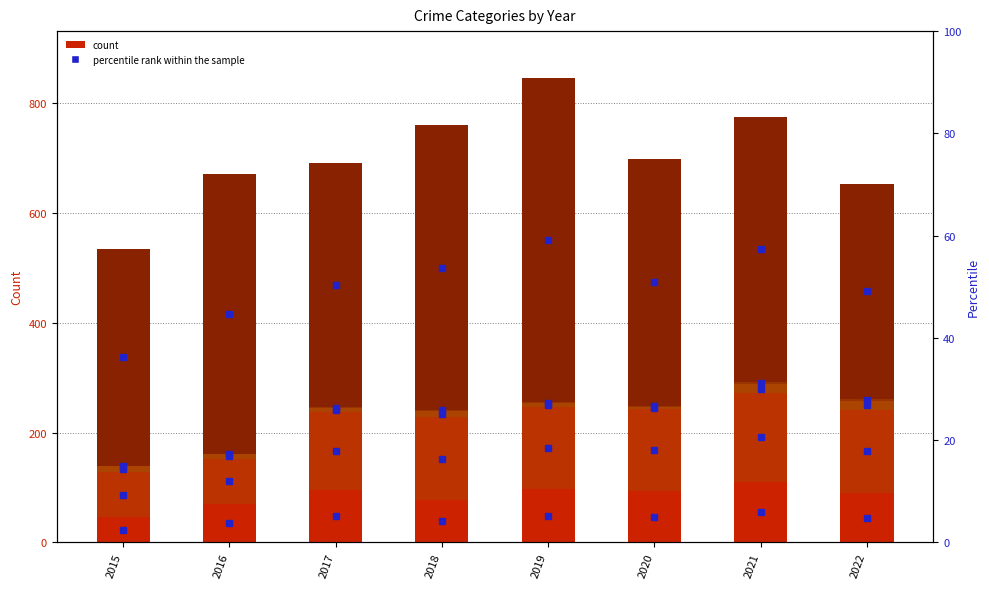

Between 2016 and 2022, which series saw the biggest shift?

Robbery